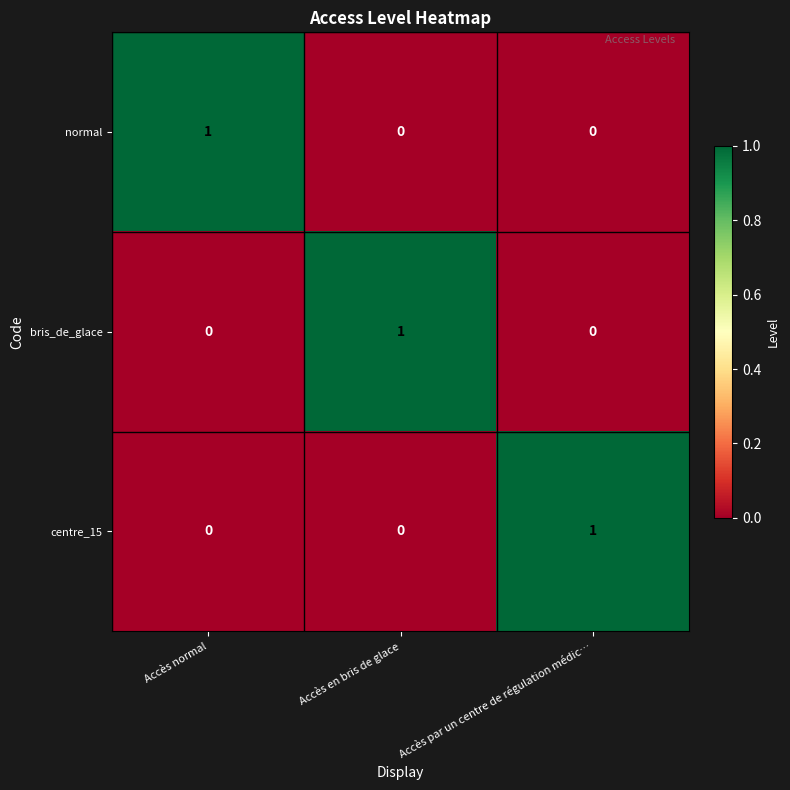

The centre_15 series shows -1 at Accès en bris de glace. True or false?

False